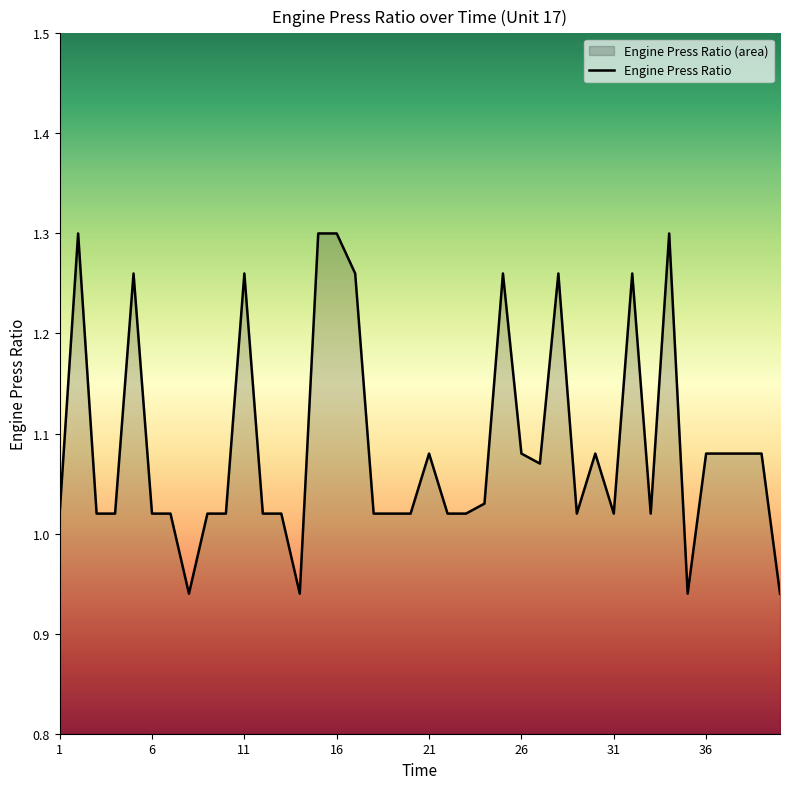

What is the difference between the maximum and minimum values?

0.4